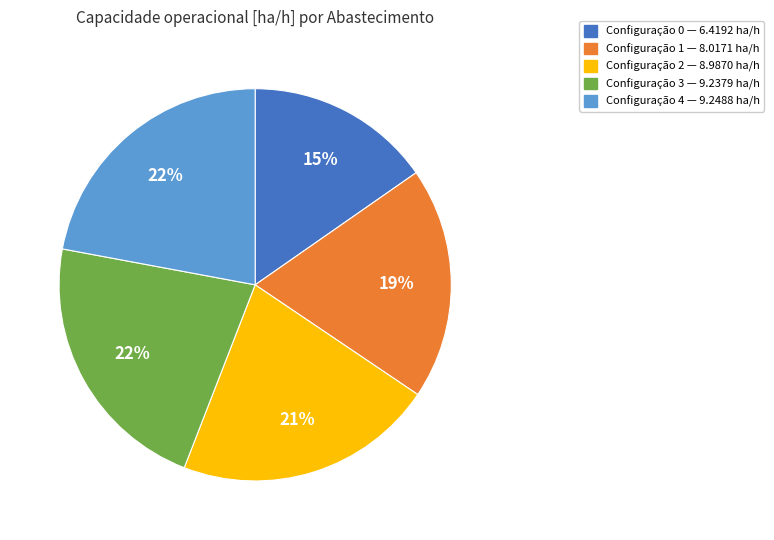

Combined, do Configuração 4 — 9.2488 ha/h and Configuração 1 — 8.0171 ha/h account for over 50%?

No